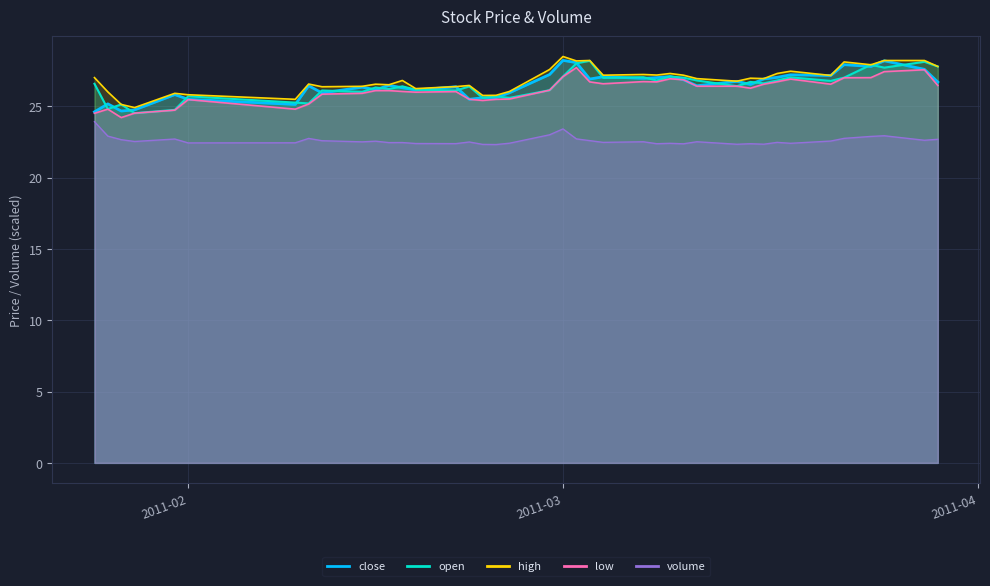

Is it true that volume equals 22.9 at 2011-03-24?

True